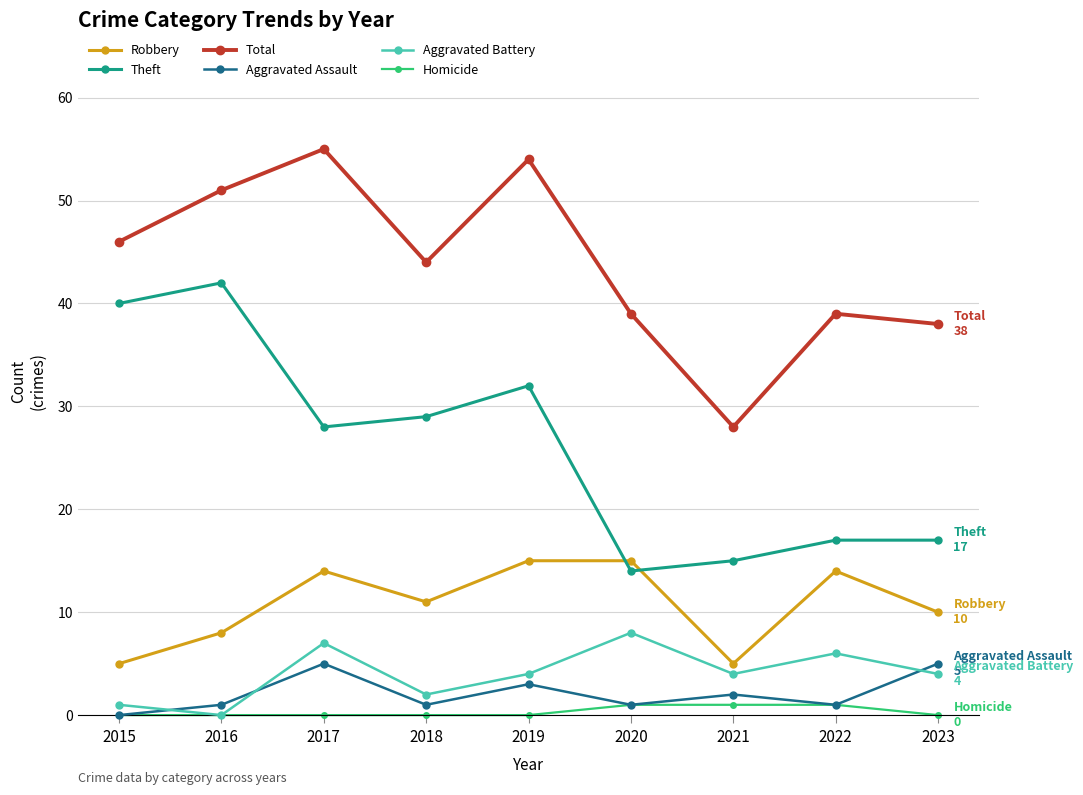

What is the lowest value of the Theft series?

14